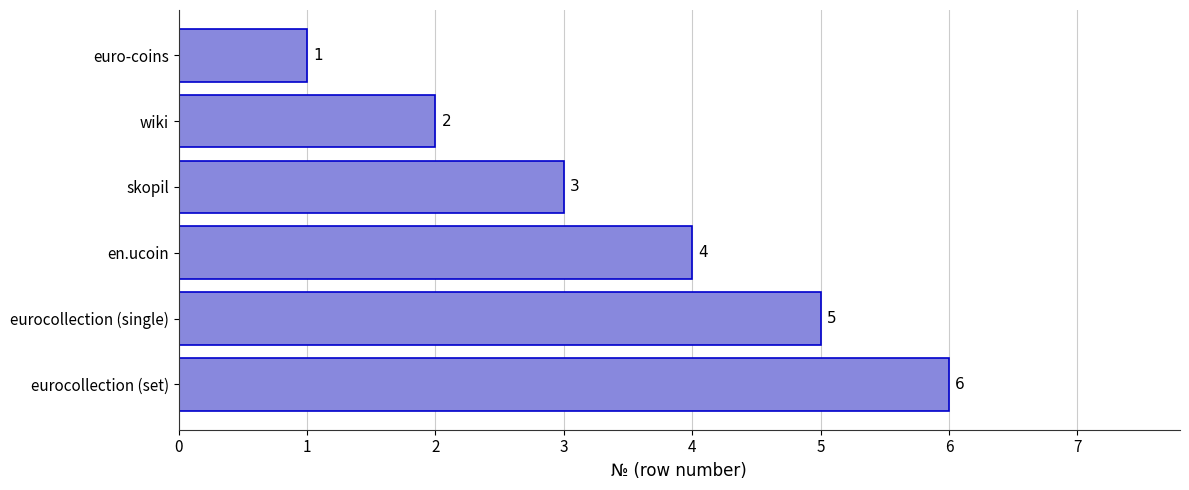

Which has a higher value, euro-coins or eurocollection (single)?

eurocollection (single)